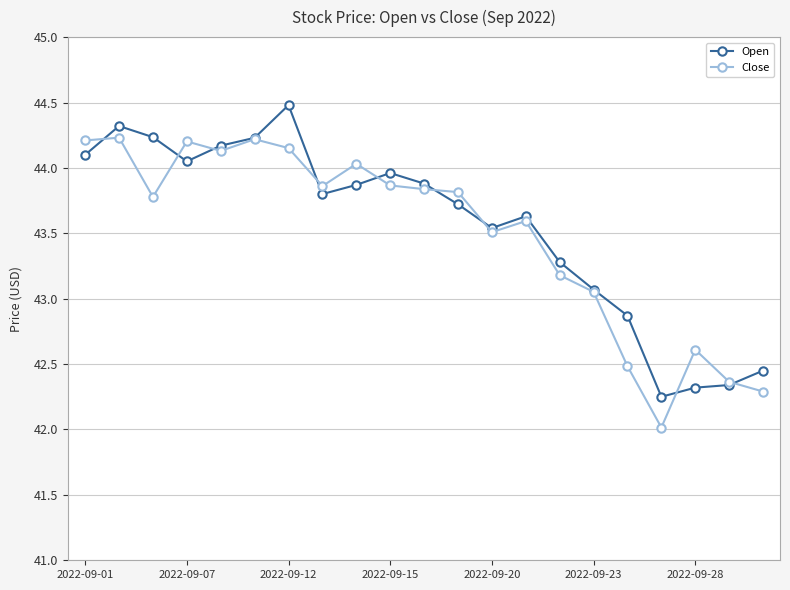

What is the value of the Close point at the 14th from the left?

43.6